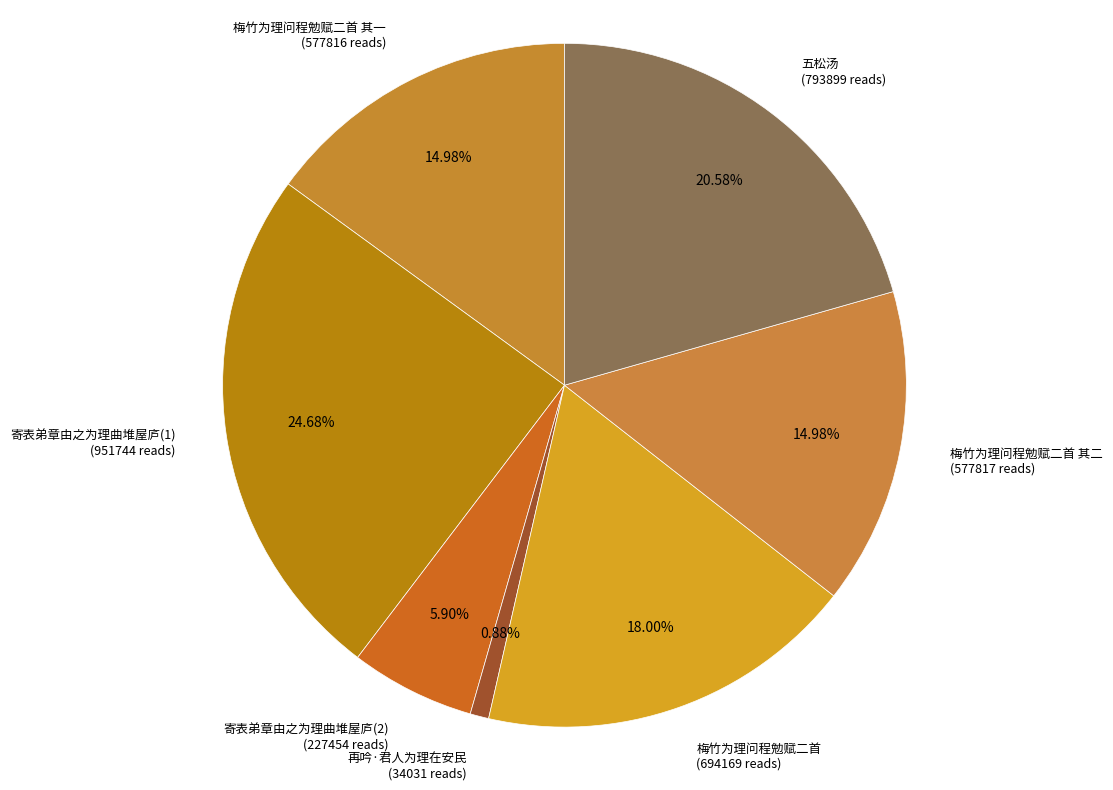

Is there any slice that represents more than half of the pie?

No